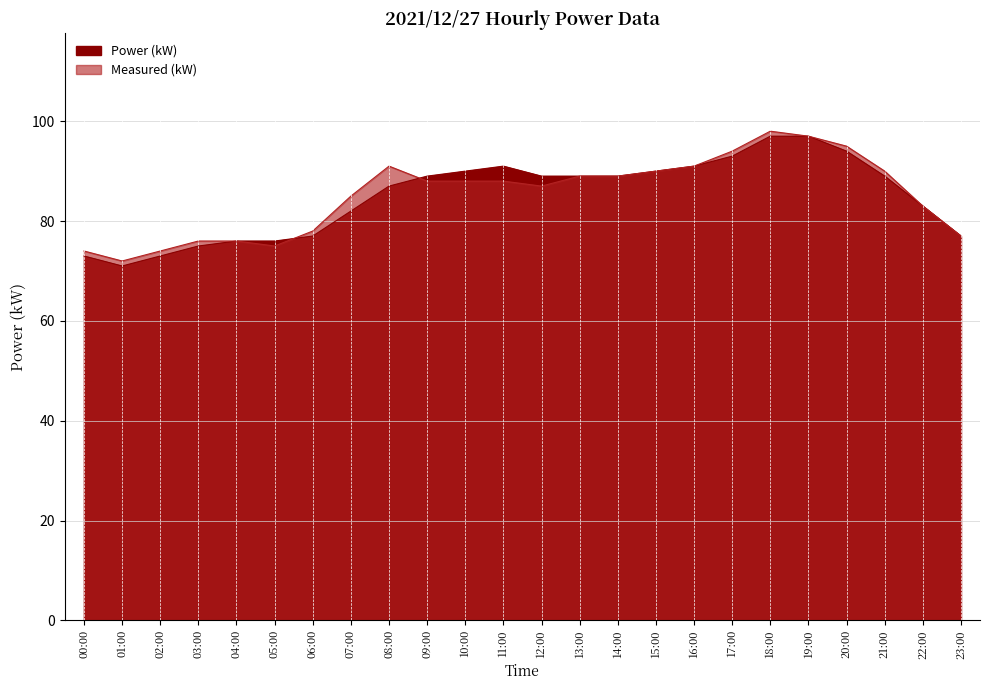

Which has a higher value, 22:00 or 06:00?

22:00